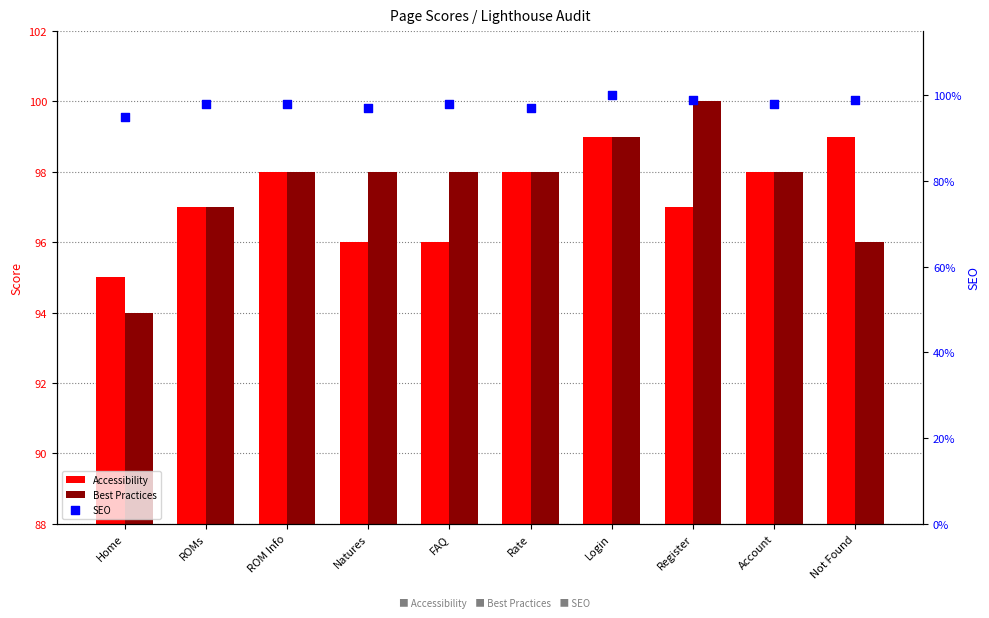

Which series has the largest total across all categories?

SEO